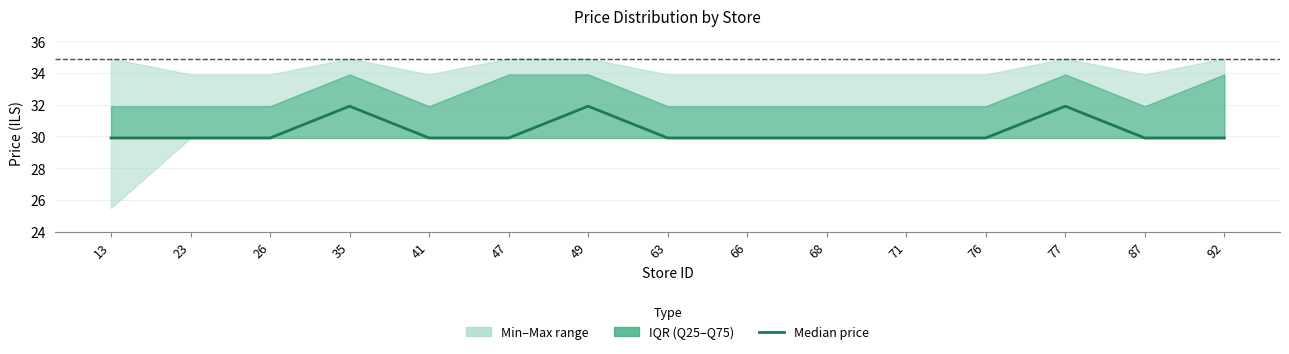

Where is the data nearest to the value 30?

13